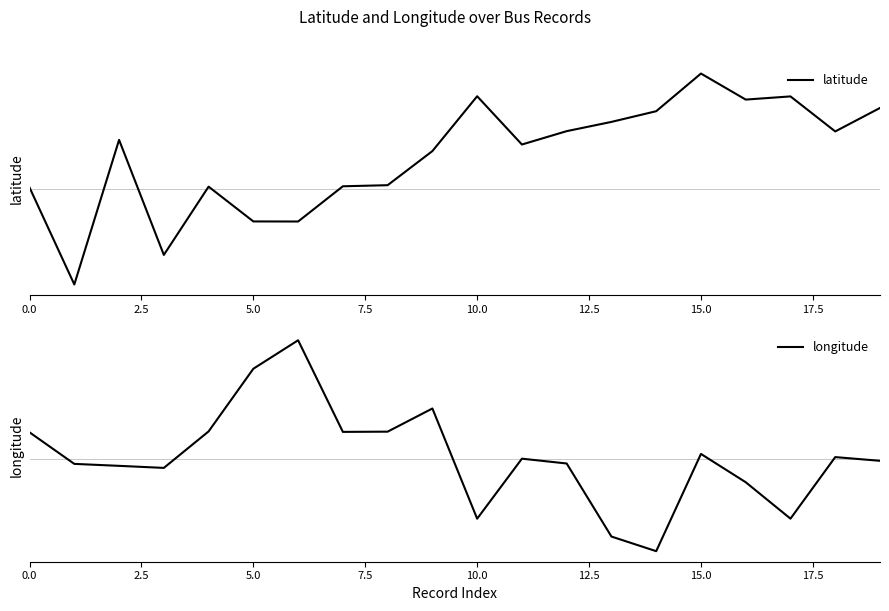

Between 9 and 16, which is larger?

16